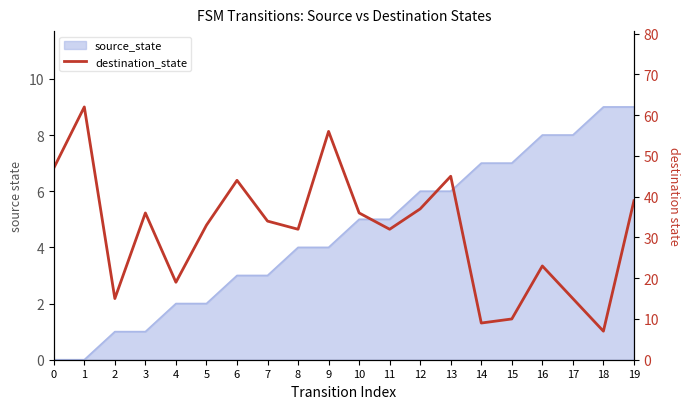

What is the sum of all values?

631